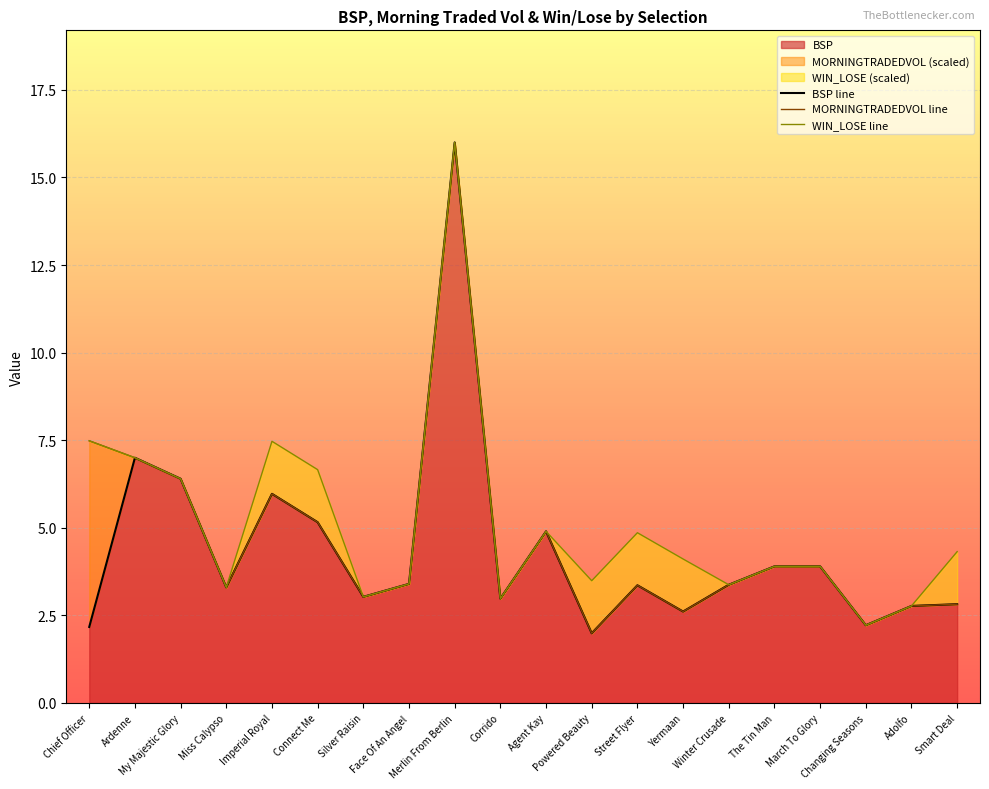

What is the sum of the WIN_LOSE line values at March To Glory and Silver Raisin?

6.9